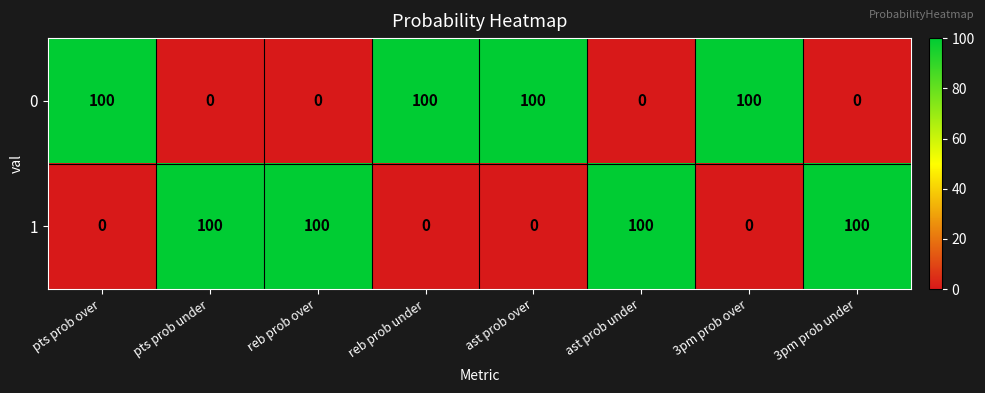

Is the value of 1 at 3pm prob under greater than the value of 0 at ast prob under?

Yes